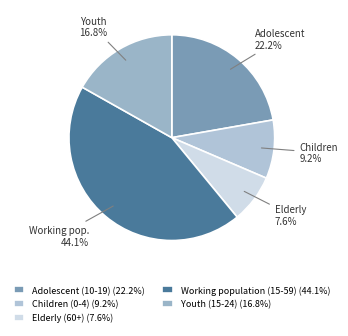

How many slices are in this pie chart?

5